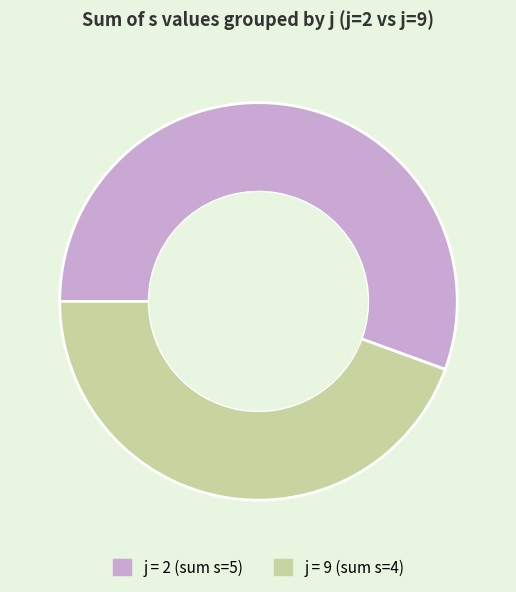

How many segments does this pie chart have?

2